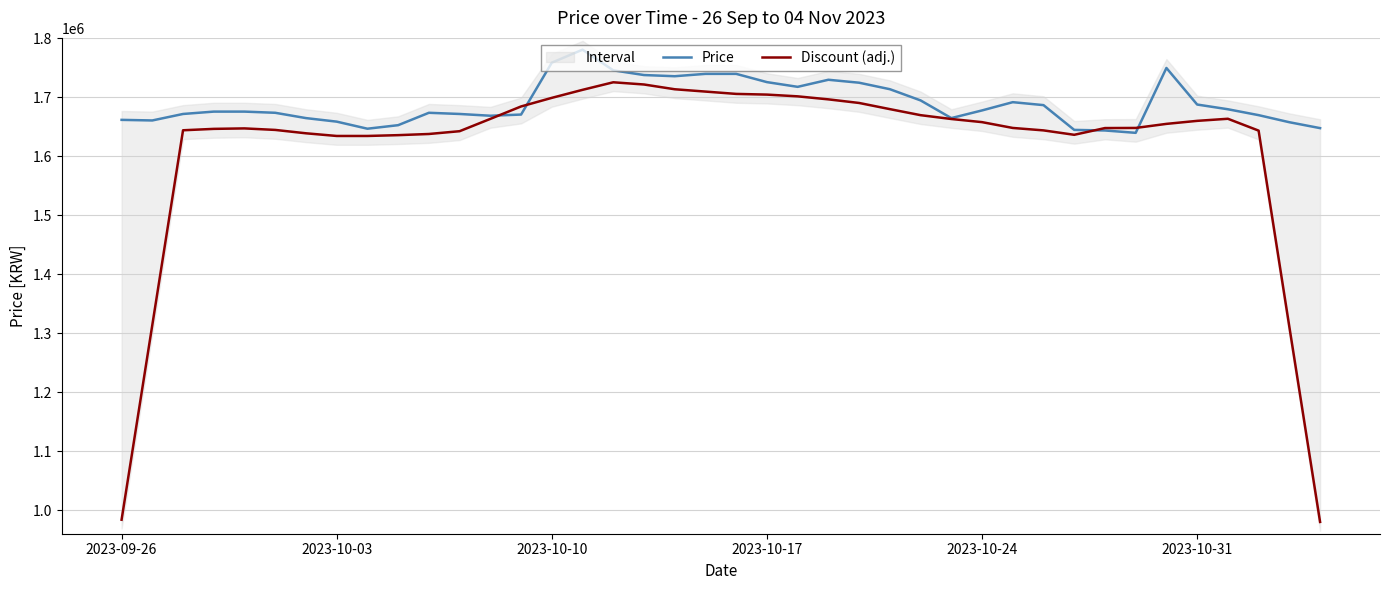

Which series has the largest range (max minus min)?

Discount (adj.)